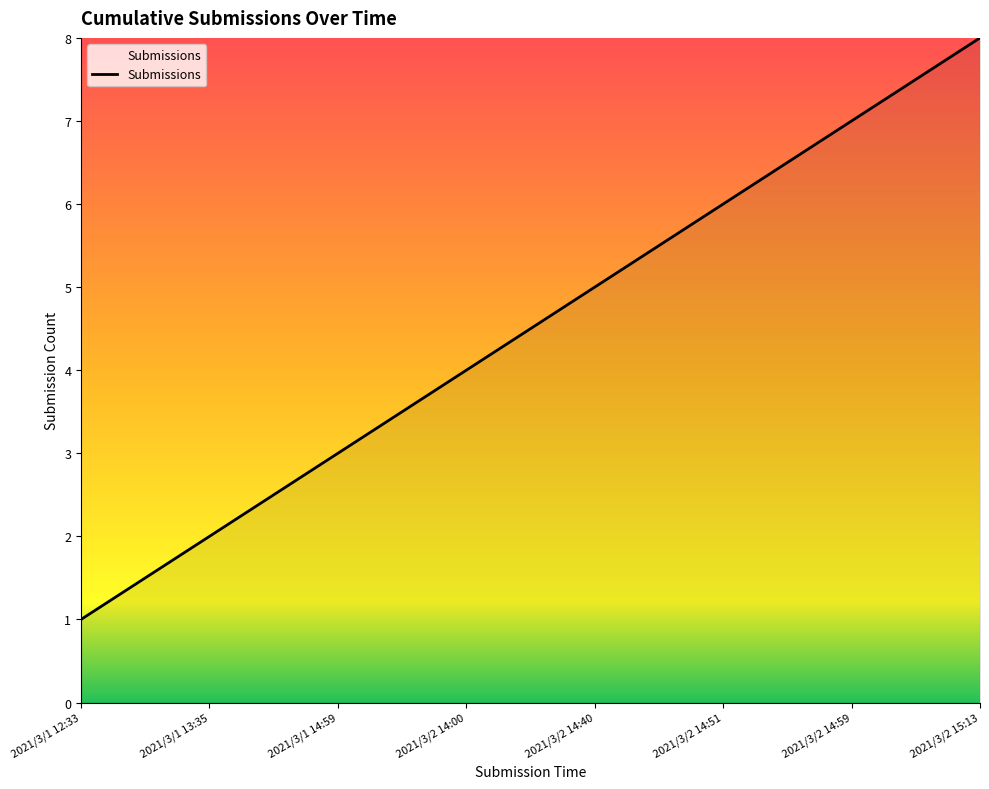

What is the change in value from 2021/3/1 12:33 to 2021/3/1 14:59?

+2